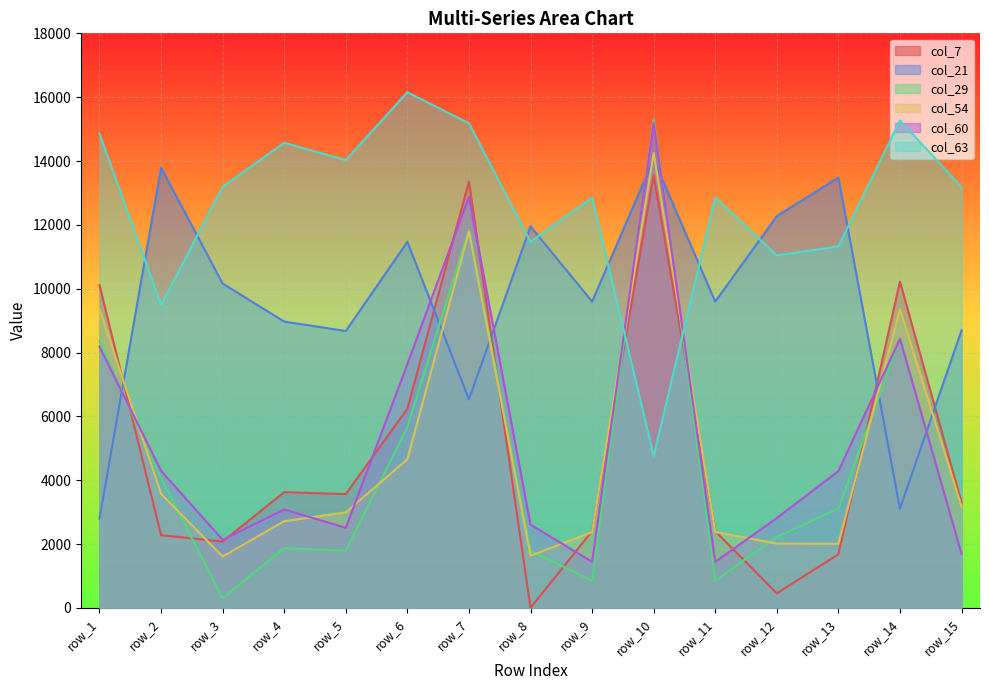

Rank the series at row_5 from lowest to highest value.

col_29, col_60, col_54, col_7, col_21, col_63